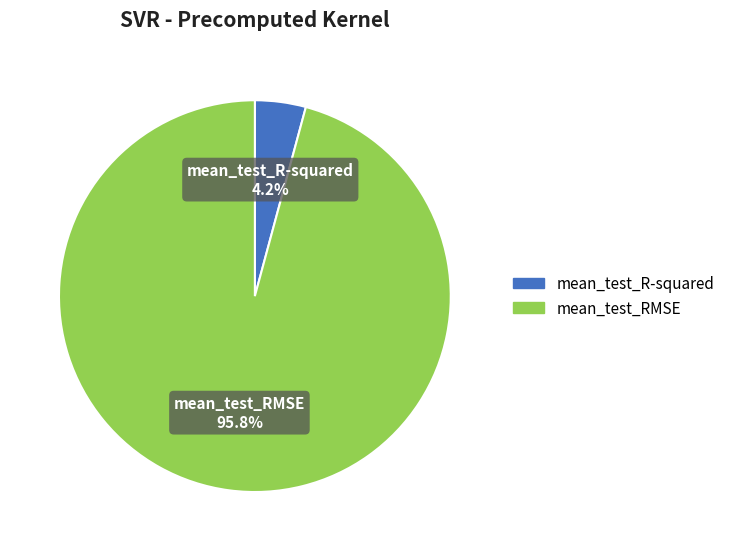

To the nearest percent, what is the combined percentage of mean_test_RMSE and mean_test_R-squared?

100%